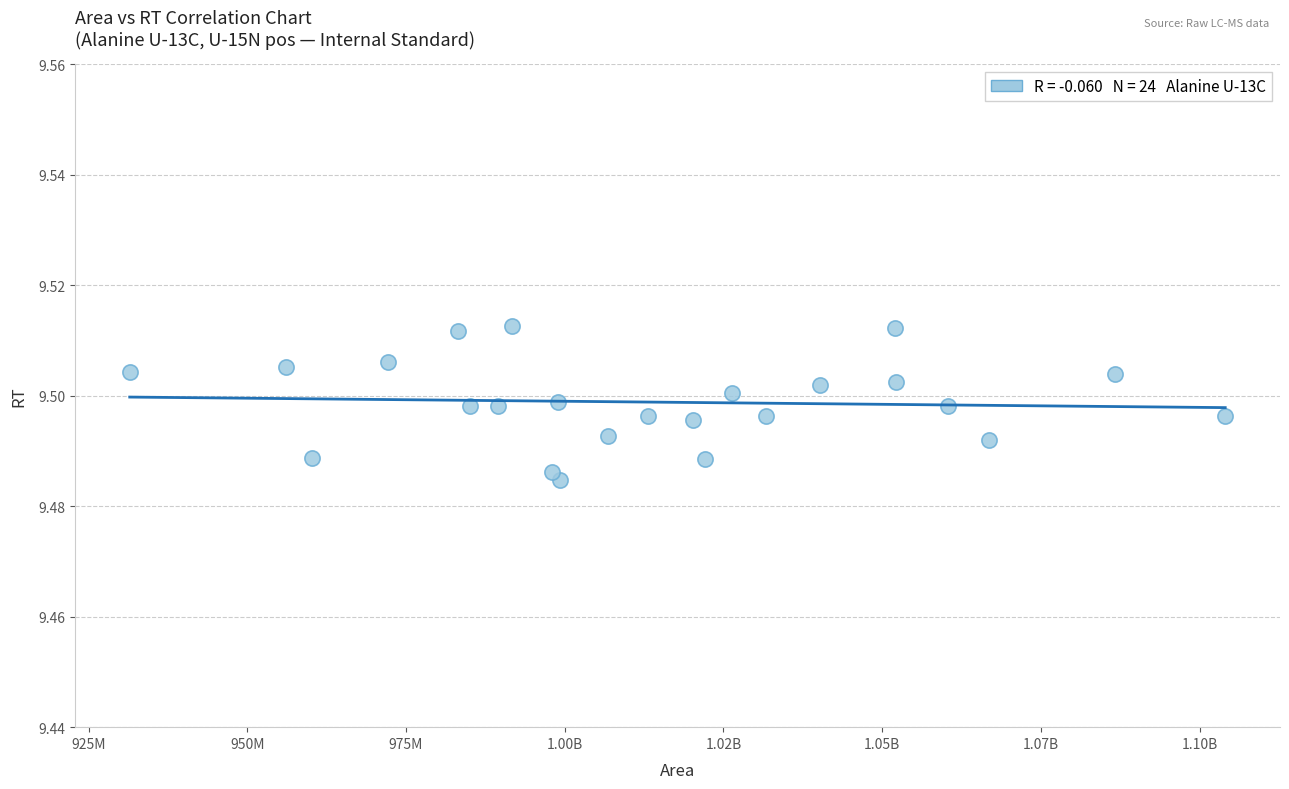

What is the range of X values (max minus min)?

172539004.0